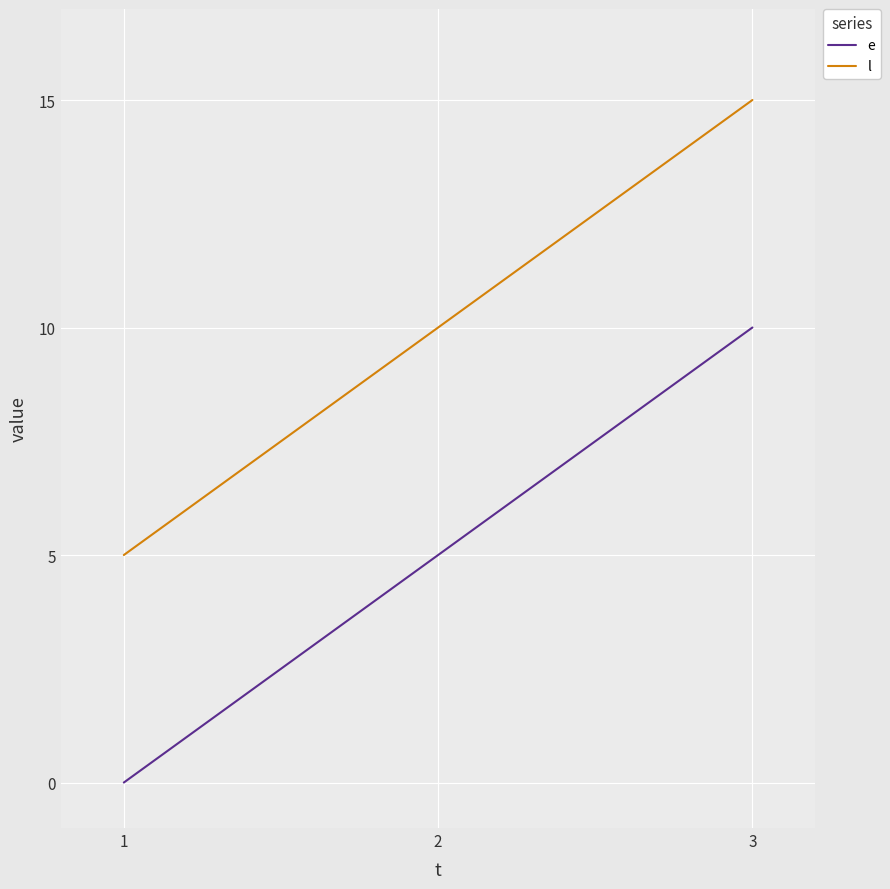

What is the lowest value of the l series?

5